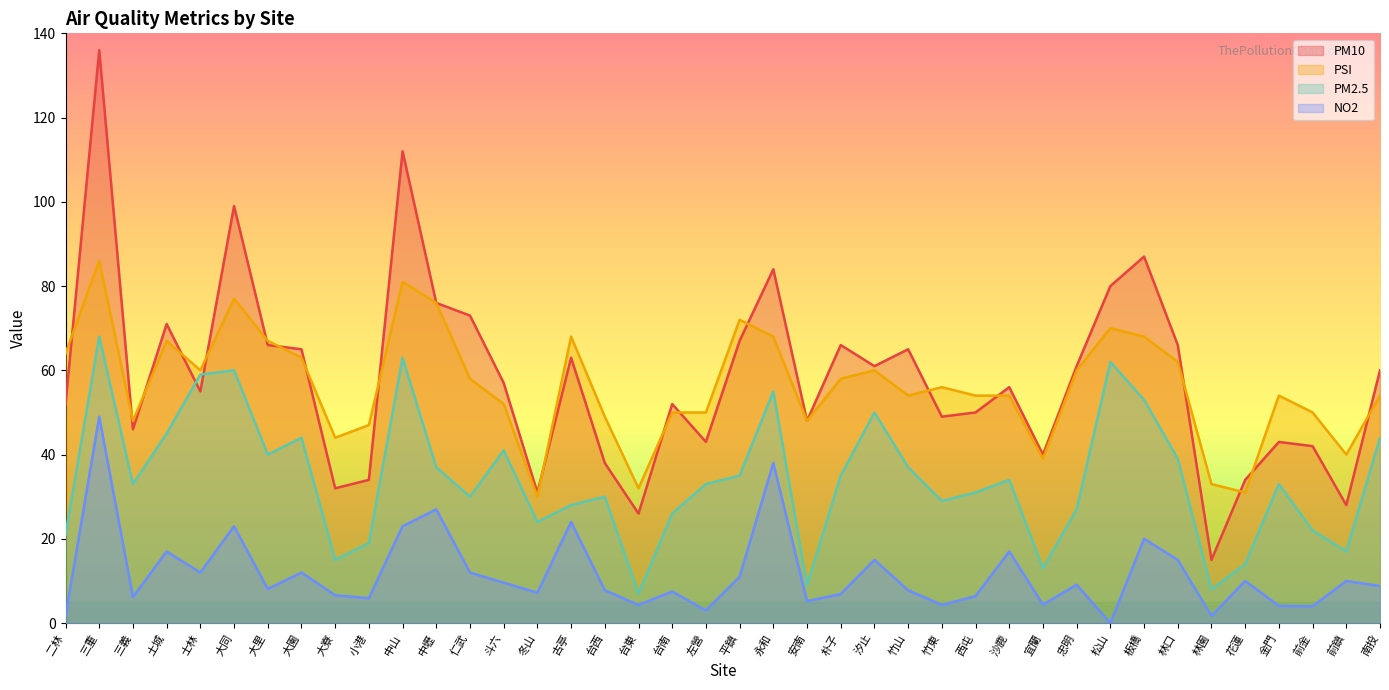

Which label corresponds to the largest value in the chart?

三重